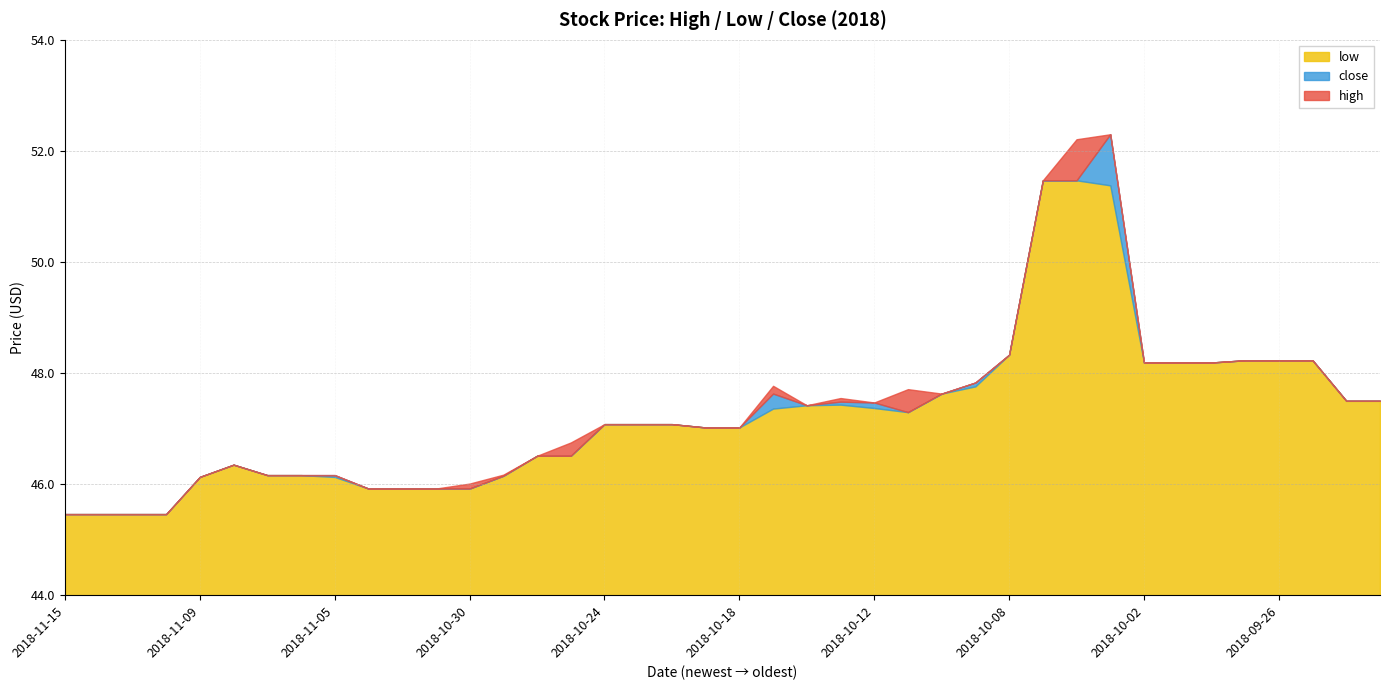

At which category does the chart reach its minimum across all series?

2018-11-15